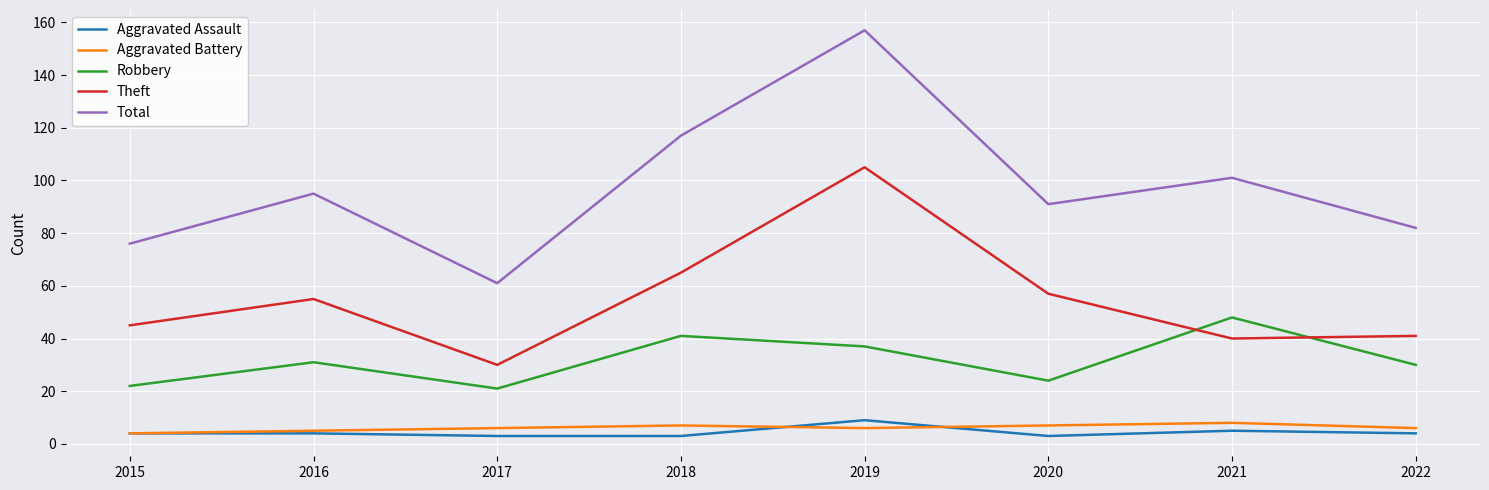

Which series has the largest total across all categories?

Total